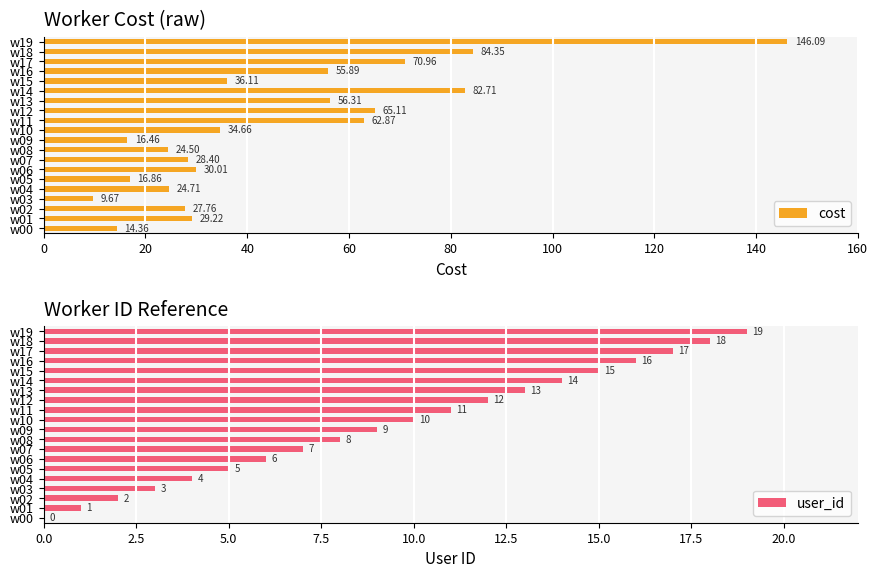

What is the difference between the maximum and minimum values in the cost series?

136.4